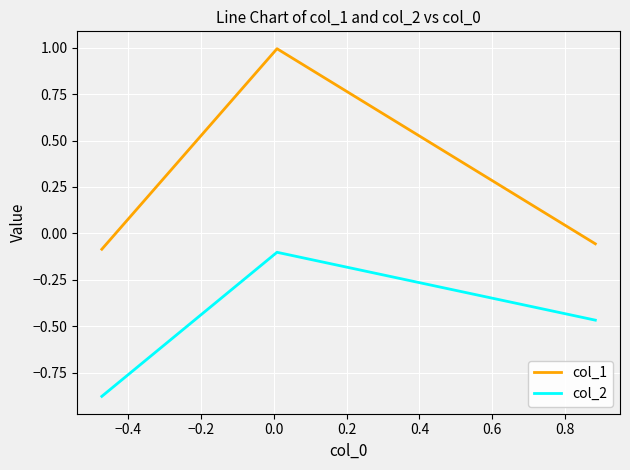

Which series has the largest total across all categories?

col_1